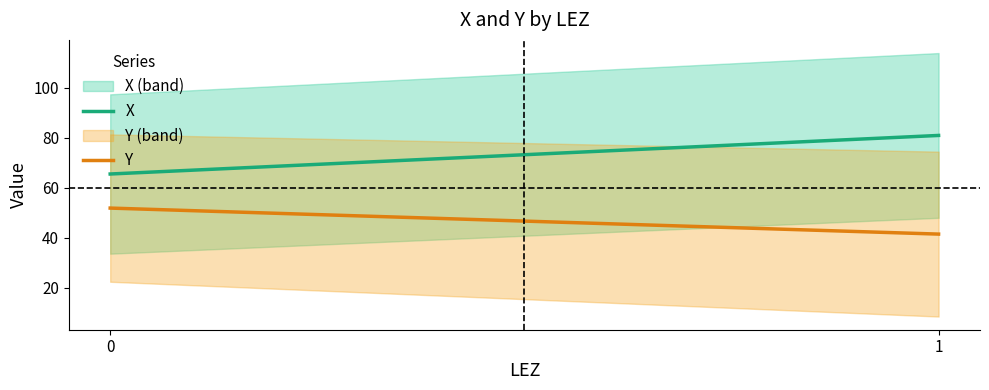

Reading left to right, what are all the values shown in this chart?

X: 65.6	81.0
Y: 52.0	41.5